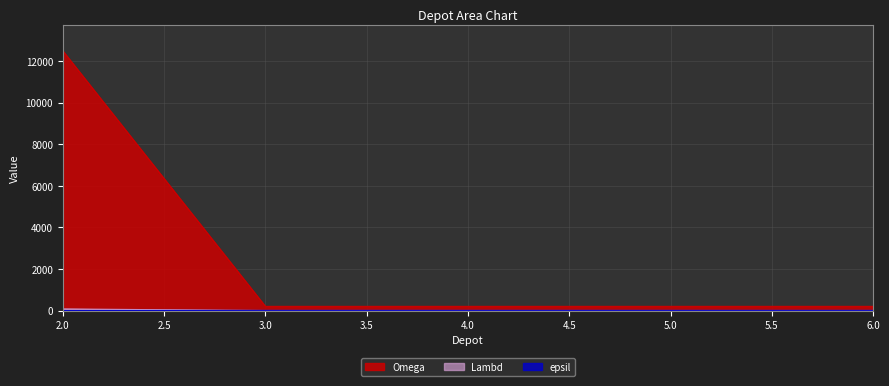

Which series has the largest range (max minus min)?

Omega